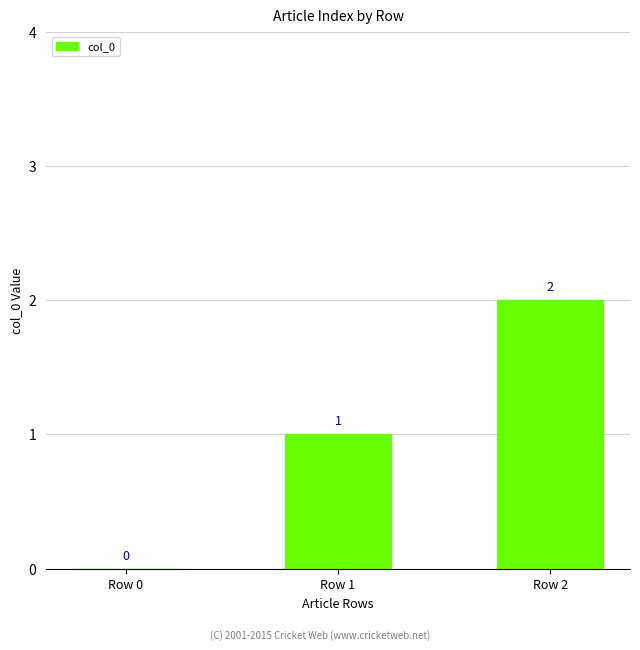

Reading left to right, transcribe all the data shown in this chart.

Row 0=0	Row 1=1	Row 2=2